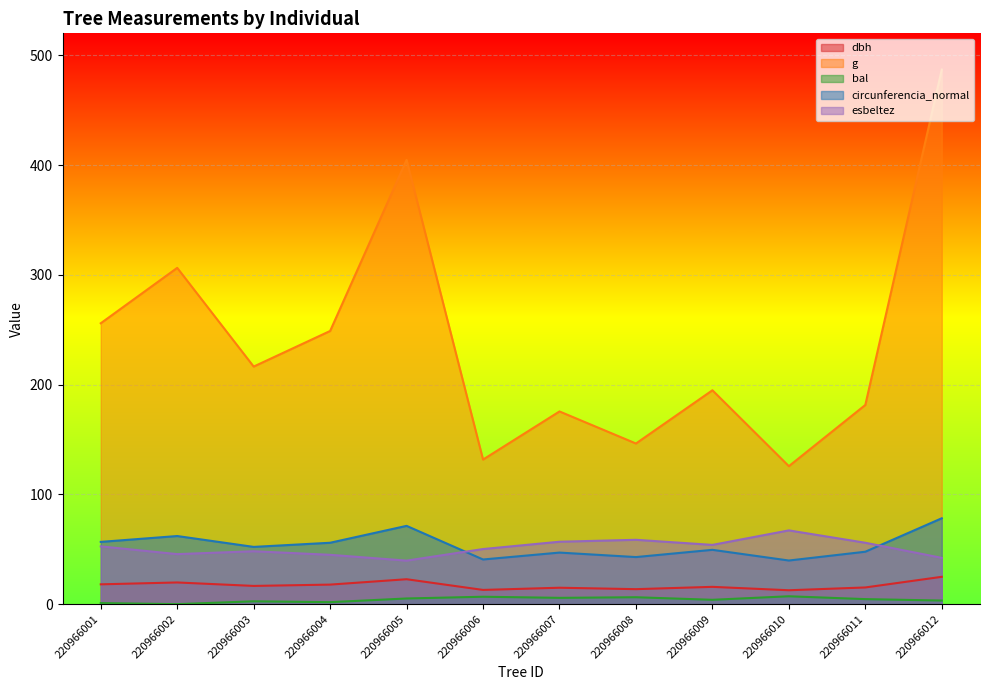

What is the spread (max minus min) of values at 220966001?

254.9